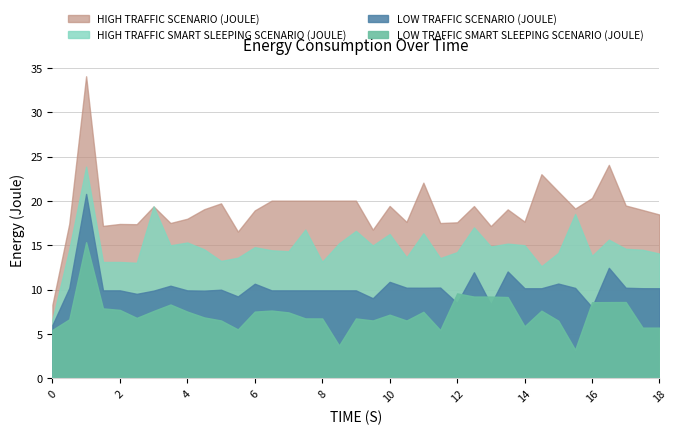

True or false: HIGH TRAFFIC SCENARIO (JOULE) and LOW TRAFFIC SMART SLEEPING SCENARIO (JOULE) cross at least once.

False